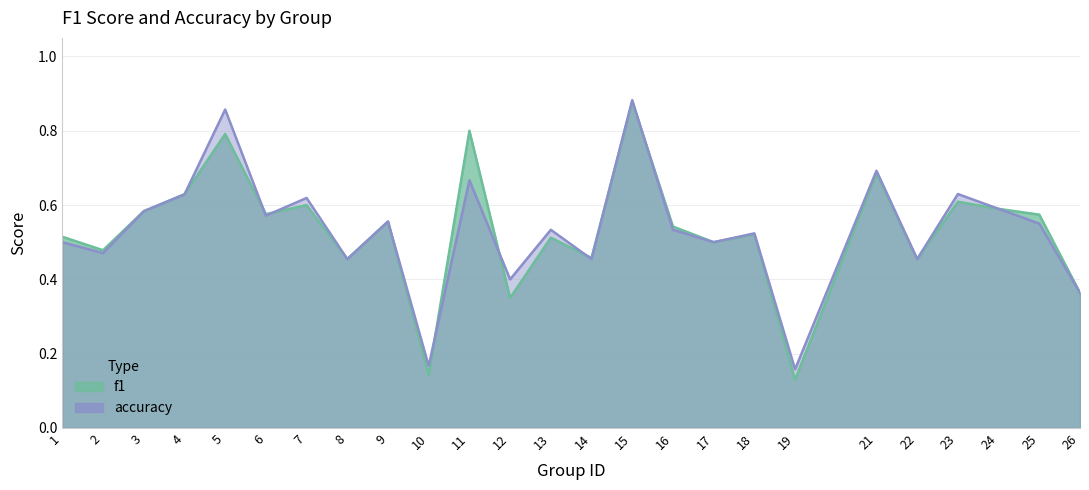

Reading left to right, transcribe all the data shown in this chart.

f1: 1=0.5	2=0.5	3=0.6	4=0.6	5=0.8	6=0.6	7=0.6	8=0.5	9=0.6	10=0.1	11=0.8	12=0.3	13=0.5	14=0.5	15=0.9	16=0.5	17=0.5	18=0.5	19=0.1	21=0.7	22=0.5	23=0.6	24=0.6	25=0.6	26=0.4
accuracy: 1=0.5	2=0.5	3=0.6	4=0.6	5=0.9	6=0.6	7=0.6	8=0.5	9=0.6	10=0.2	11=0.7	12=0.4	13=0.5	14=0.5	15=0.9	16=0.5	17=0.5	18=0.5	19=0.2	21=0.7	22=0.5	23=0.6	24=0.6	25=0.6	26=0.4